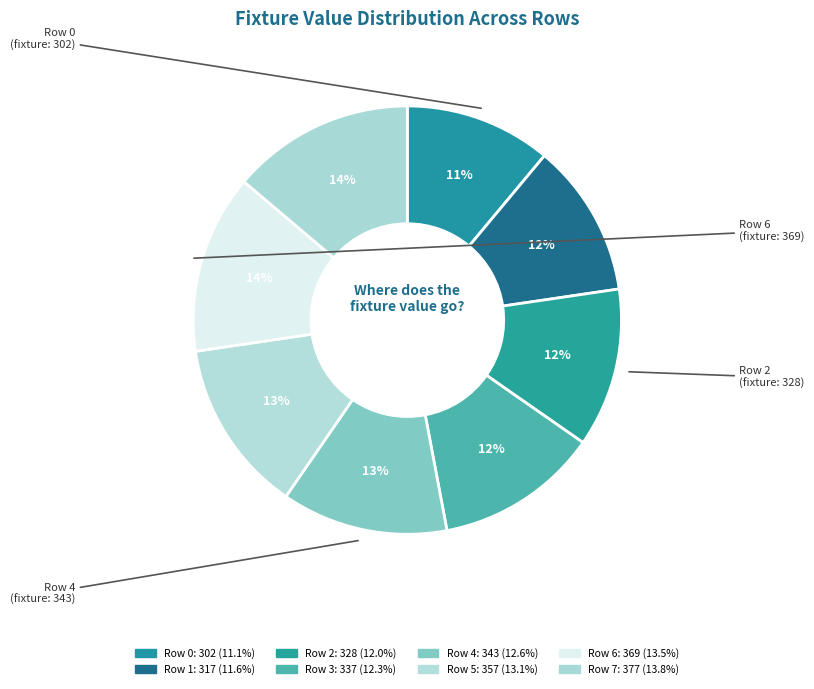

How many slices are in this pie chart?

8